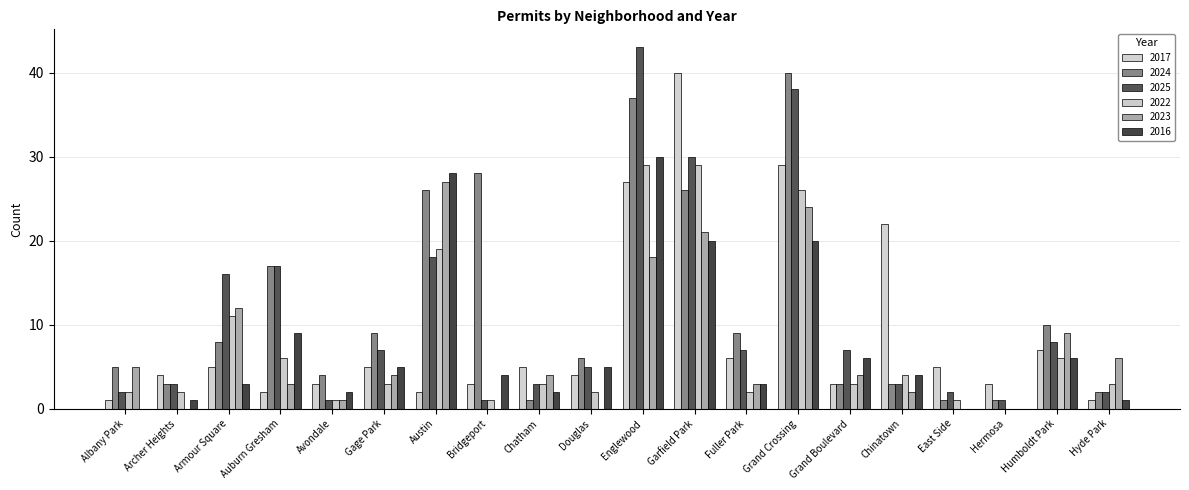

Which category has the lowest value in the 2017 series?

Albany Park